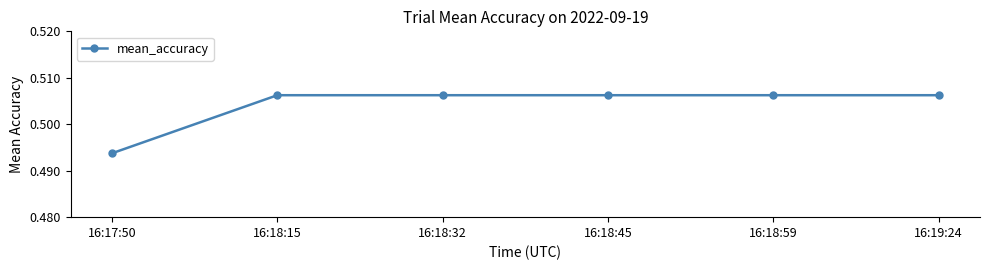

What is the sum of the values at 16:18:59 and 16:18:15?

1.0